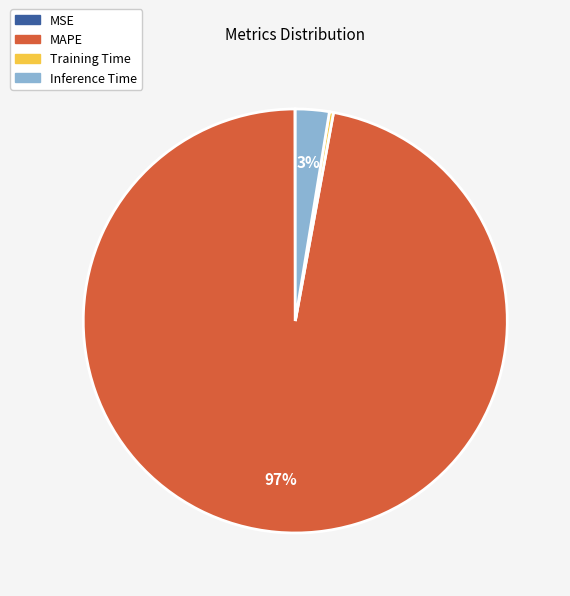

Does MAPE account for over 50% of the chart?

Yes